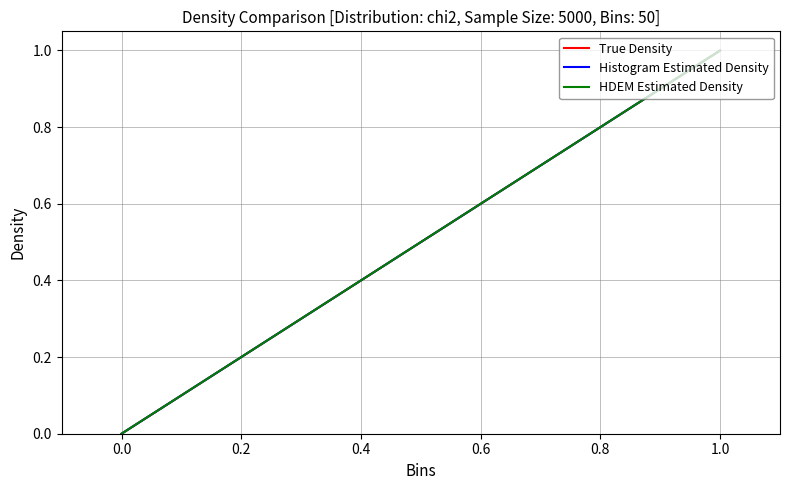

Rank the series by their maximum value, from highest to lowest.

True Density, Histogram Estimated Density, HDEM Estimated Density